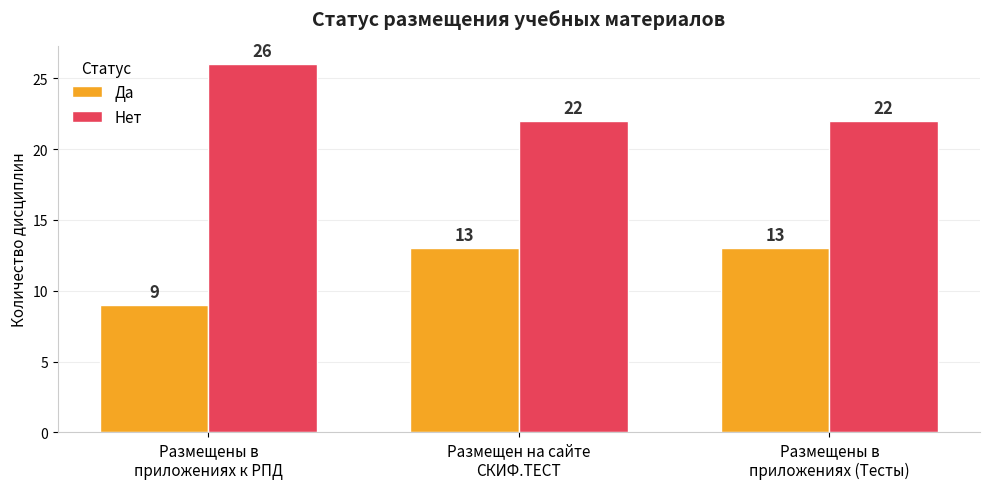

Reading left to right, what are all the values shown in this chart?

Да: 9	13	13
Нет: 26	22	22